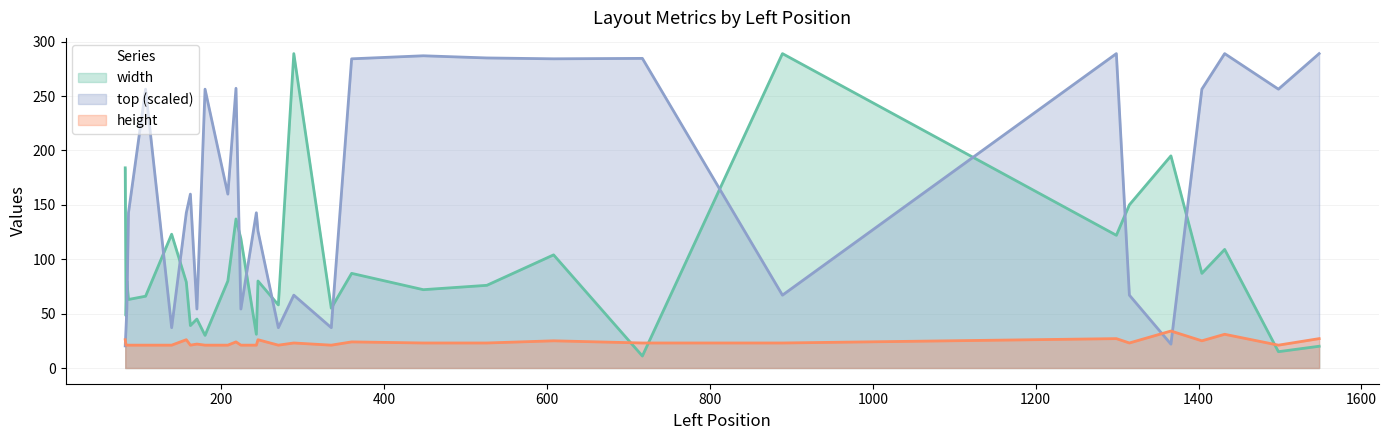

Rank the categories by top value from lowest to highest.

82, 1366, 83, 139, 270, 335, 84, 170, 224, 289, 889, 1315, 245, 86, 157, 243, 162, 208, 107, 180, 1404, 1498, 218, 360, 608, 717, 526, 448, 1299, 1432, 1548